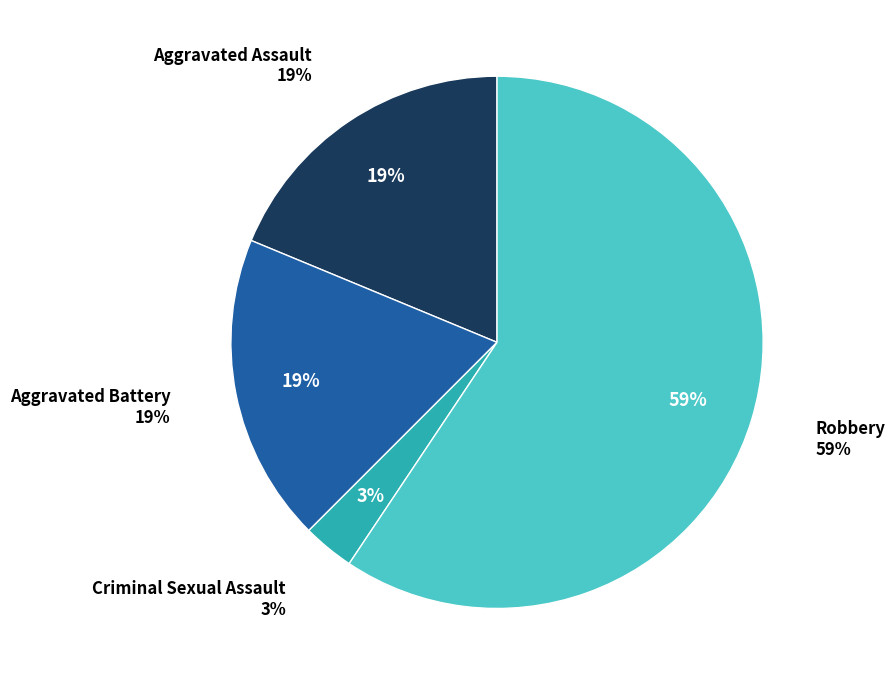

What is the smallest slice in the pie chart?

Criminal Sexual Assault